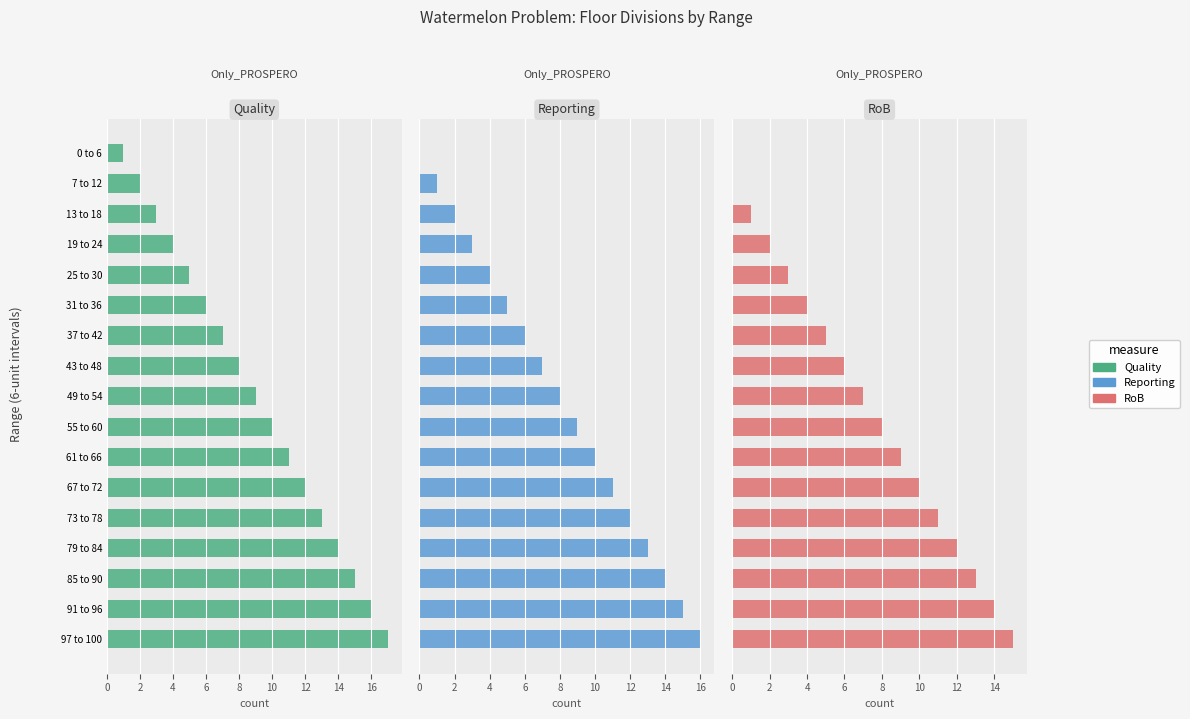

How many values in the Reporting series exceed 8?

8